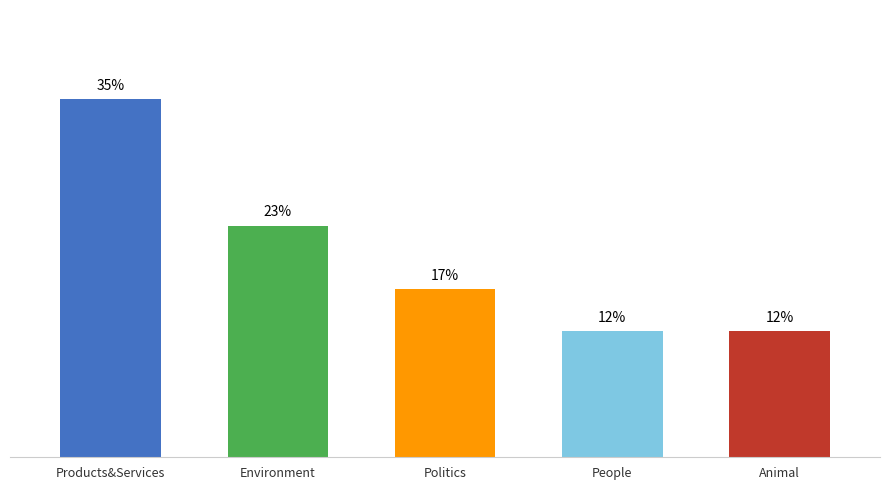

Where does the data first go above 8?

Products&Services